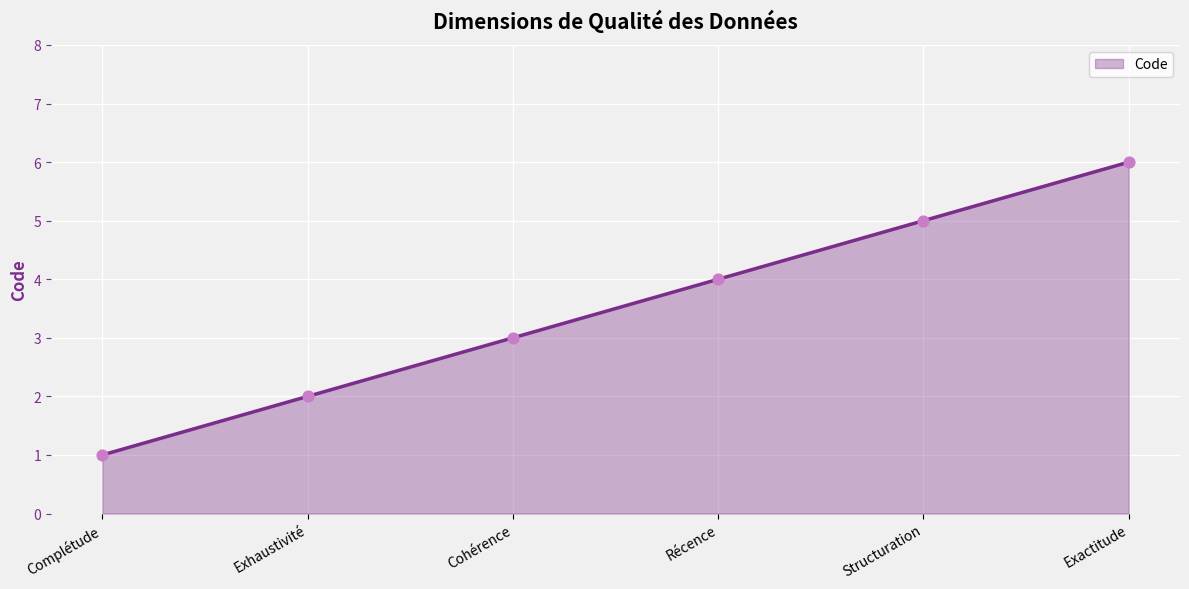

Approximately how many times larger is the value at Structuration compared to Exactitude?

0.8